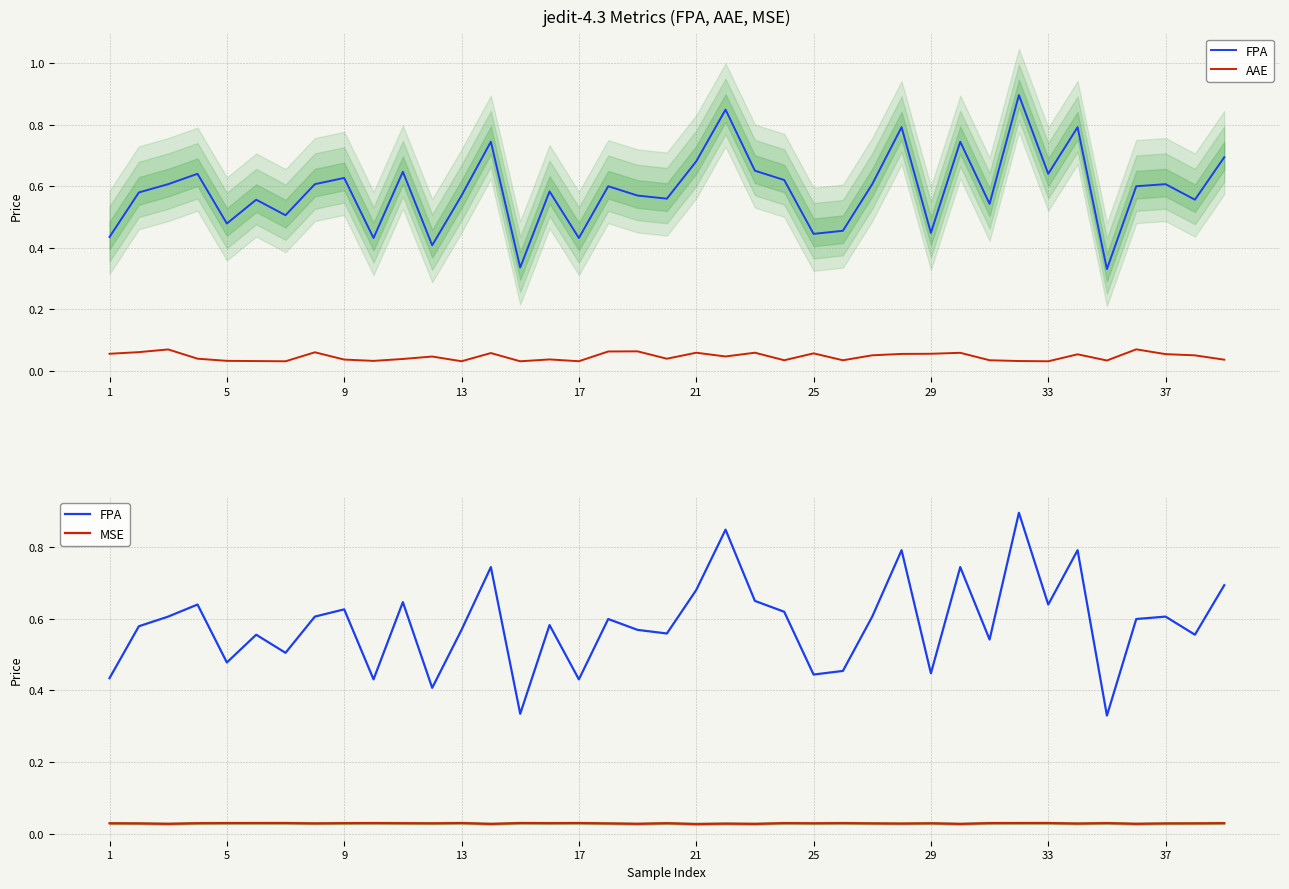

True or false: AAE and FPA cross at least once.

False